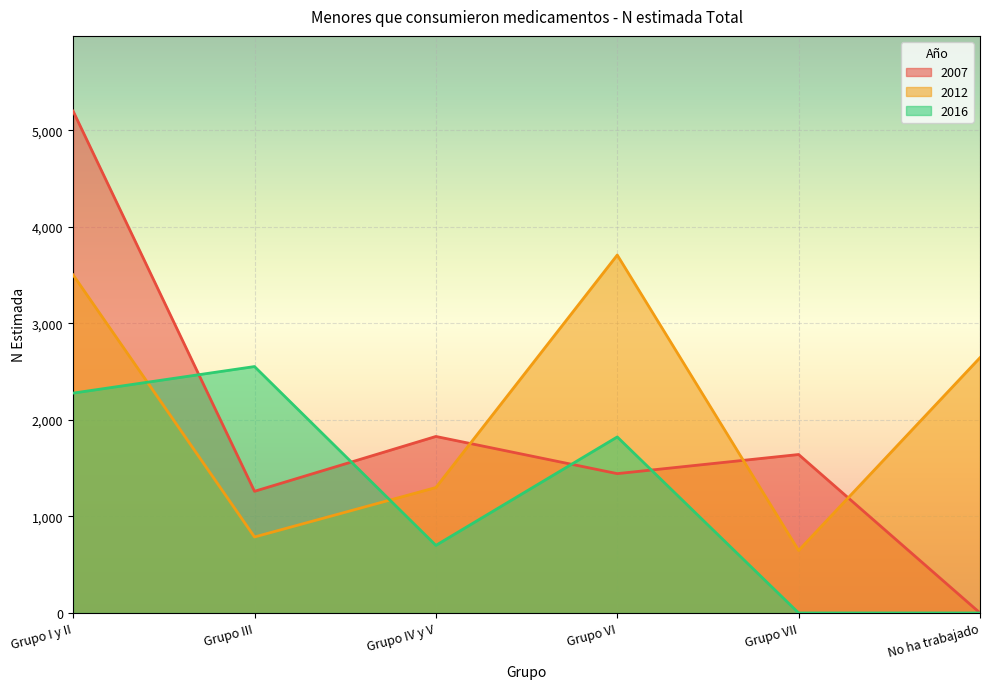

Reading left to right, list all the values displayed in this chart.

2007: Grupo I y II=5197	Grupo III=1260	Grupo IV y V=1828	Grupo VI=1443	Grupo VII=1641	No ha trabajado=0
2012: Grupo I y II=3501	Grupo III=787	Grupo IV y V=1299	Grupo VI=3707	Grupo VII=647	No ha trabajado=2644
2016: Grupo I y II=2277	Grupo III=2552	Grupo IV y V=700	Grupo VI=1823	Grupo VII=0	No ha trabajado=0